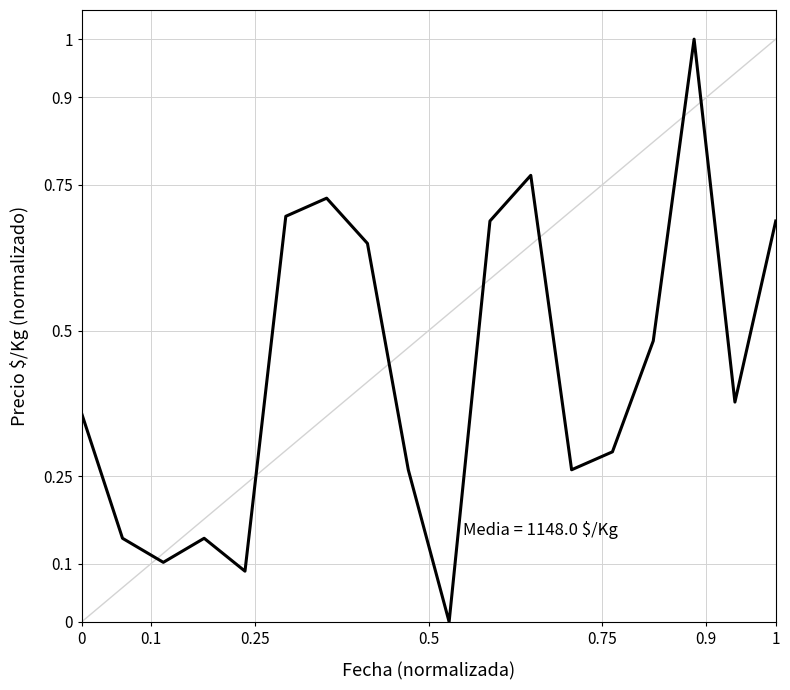

What is the difference between the maximum and minimum values?

1.0